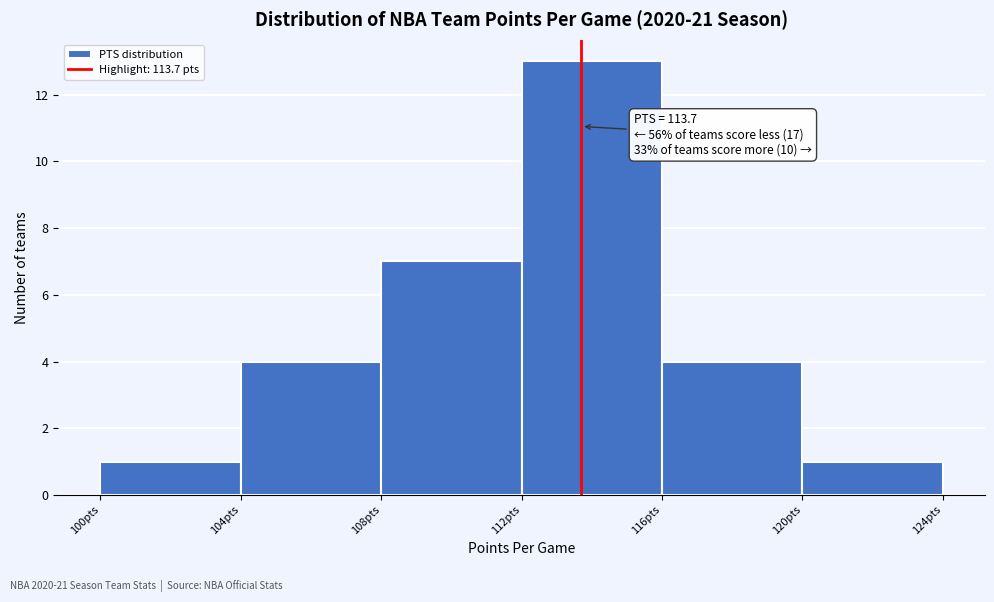

Which range on the x-axis has the tallest bar?

112 to 116